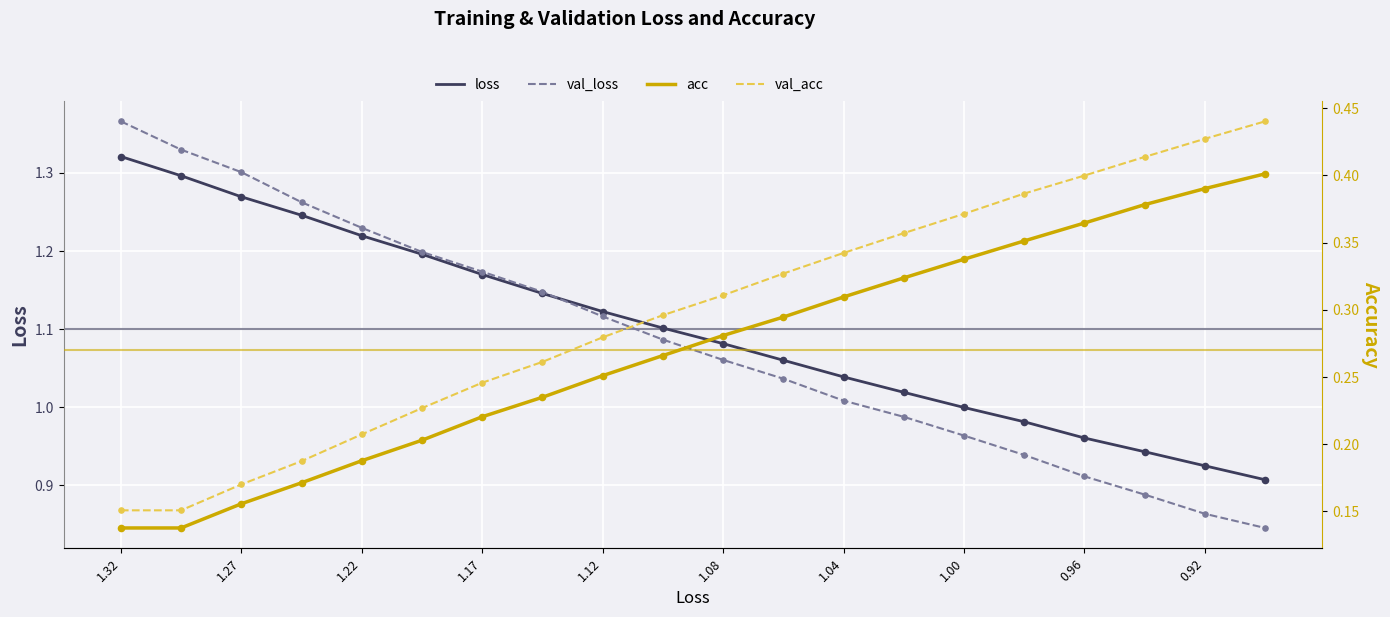

Which series contains the highest Y value?

val_loss